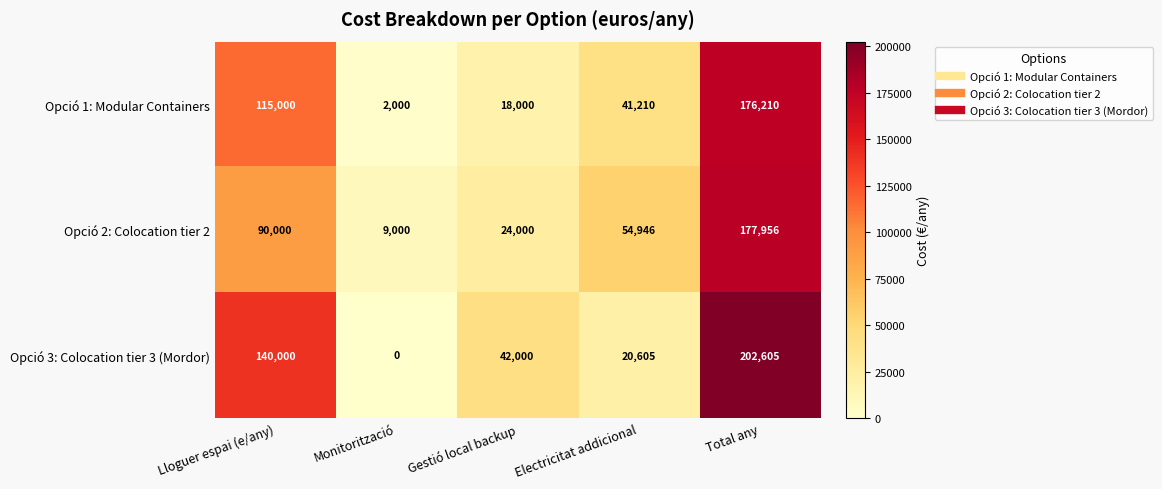

List the series in order of their peak value, lowest first.

Opció 1: Modular Containers, Opció 2: Colocation tier 2, Opció 3: Colocation tier 3 (Mordor)